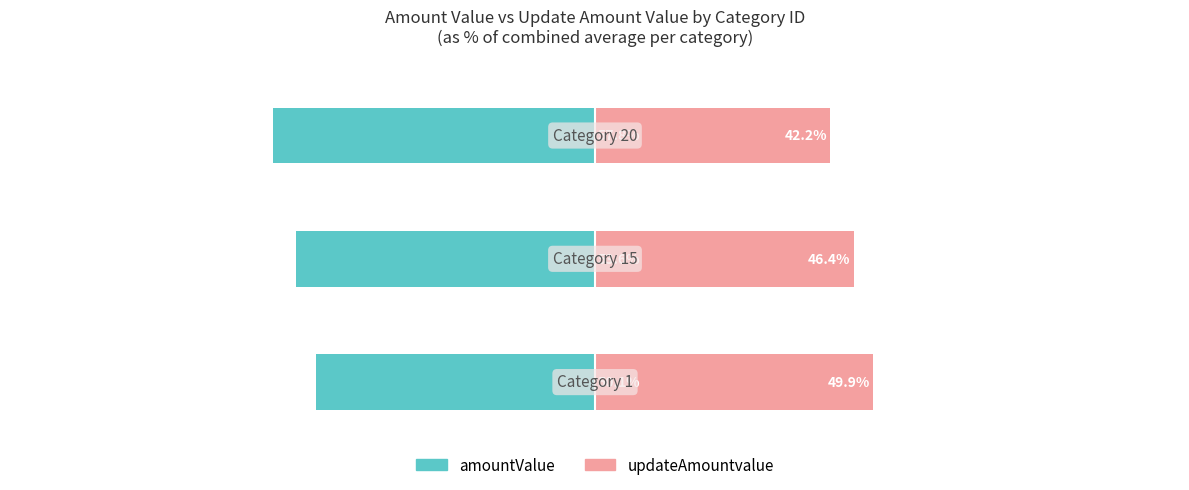

Which series has the largest range (max minus min)?

amountValue